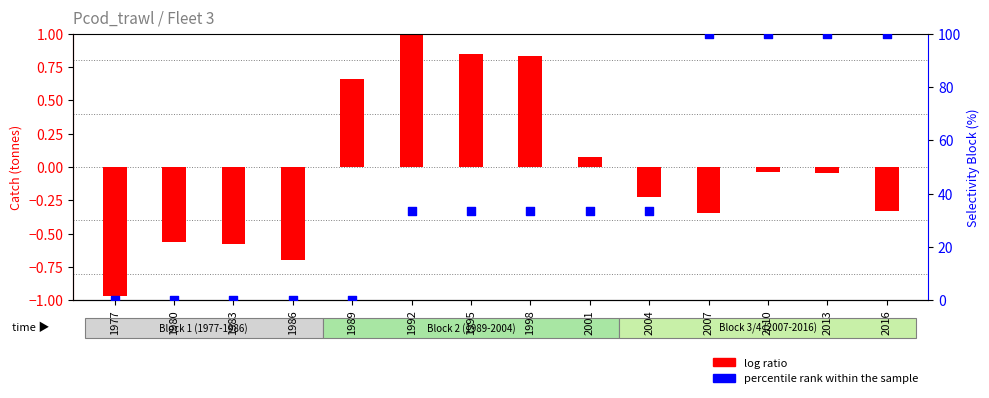

Which series reaches the maximum Y coordinate?

percentile rank within the sample